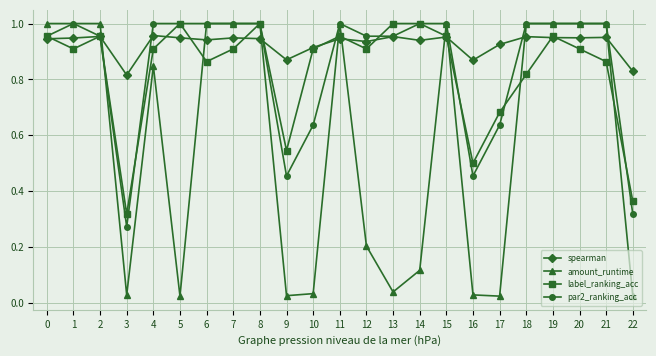

How many data points does each series have?

23